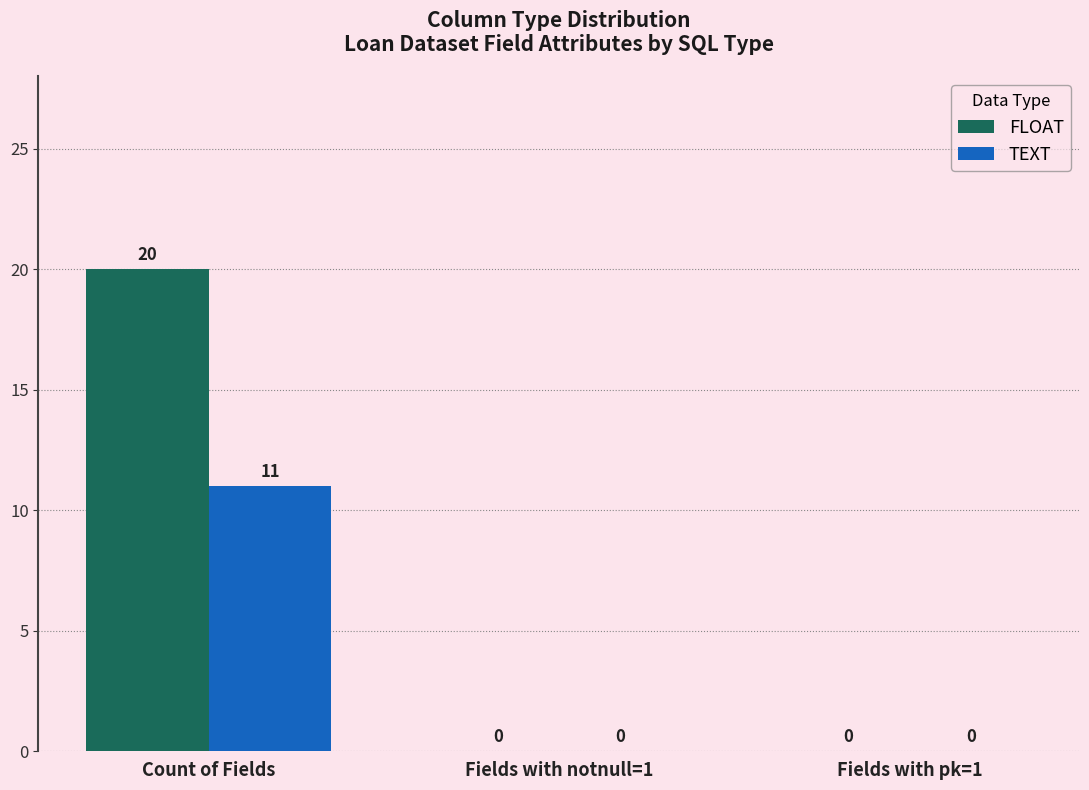

How many values in TEXT are above zero?

1